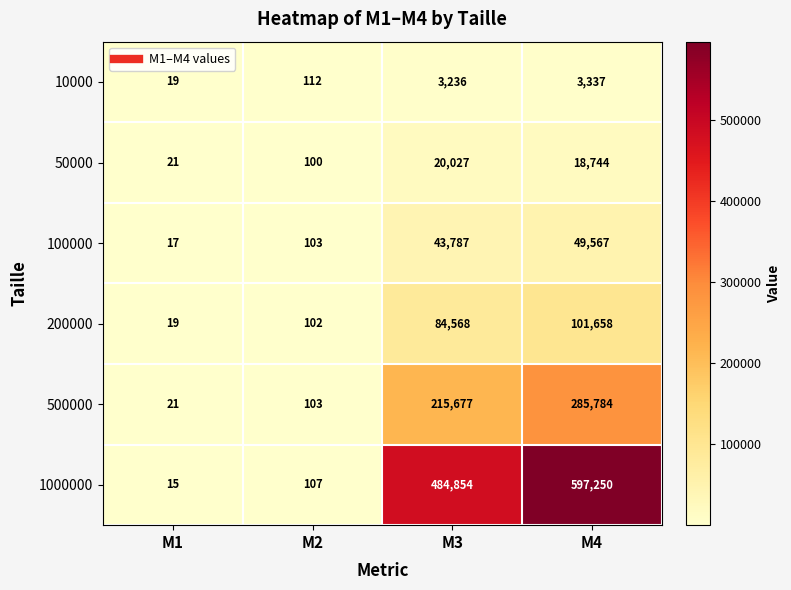

Reading right to left, list all the values displayed in this chart.

10000: 3337	3236	112	19
50000: 18744	20027	100	21
100000: 49567	43787	103	17
200000: 101658	84568	102	19
500000: 285784	215677	103	21
1000000: 597250	484854	107	15